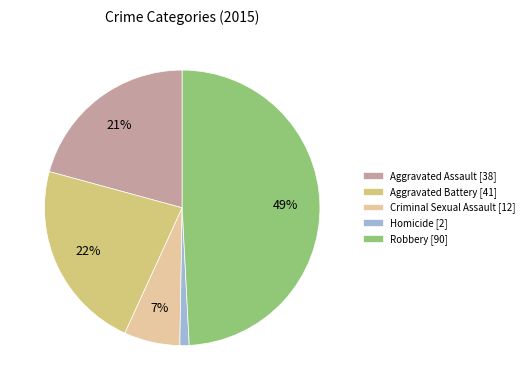

Approximately how many times larger is the value at Aggravated Assault compared to Robbery?

0.4